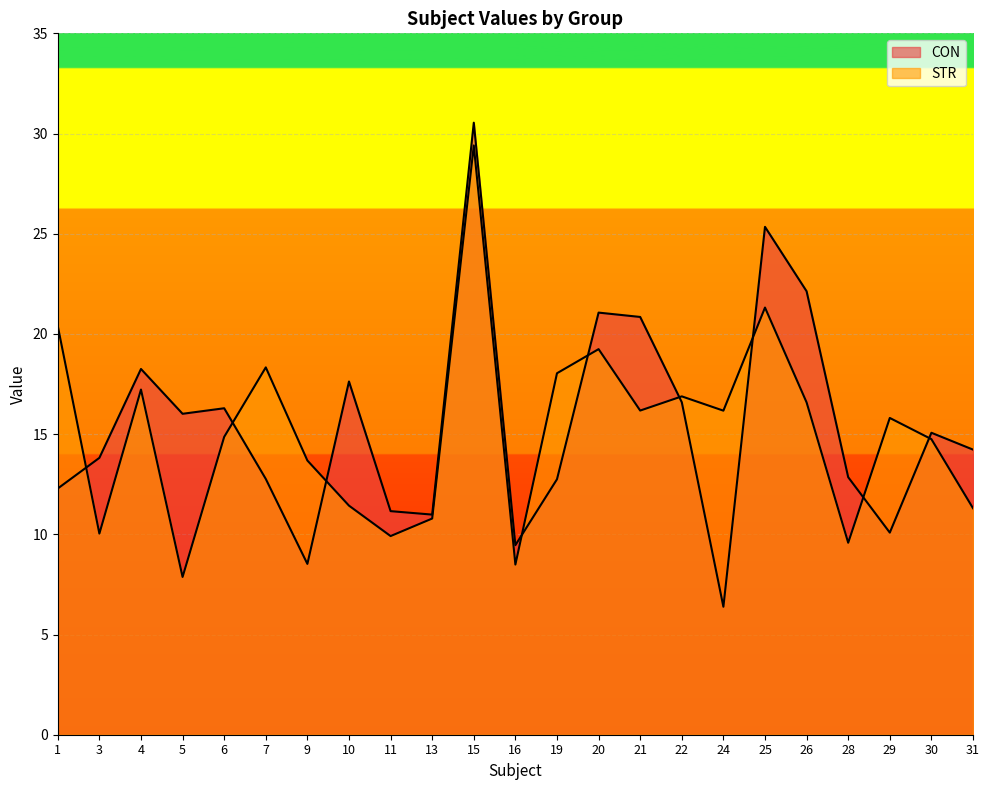

How many data points in STR are less than 15?

11